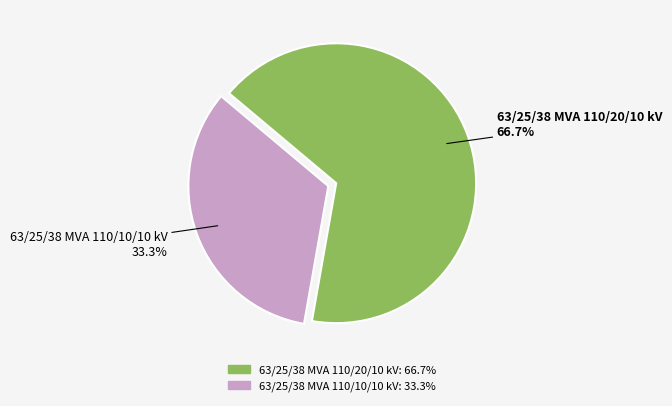

Which has a higher value, 63/25/38 MVA 110/10/10 kV or 63/25/38 MVA 110/20/10 kV?

63/25/38 MVA 110/20/10 kV